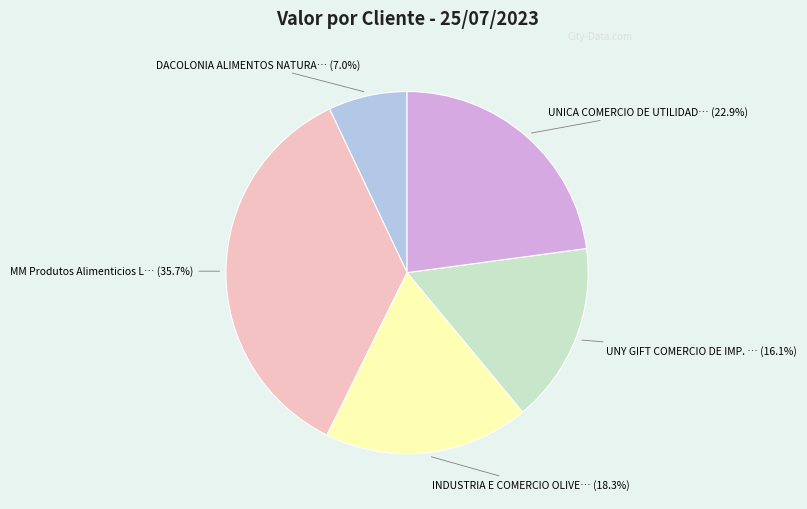

Is there any slice that represents more than half of the pie?

No